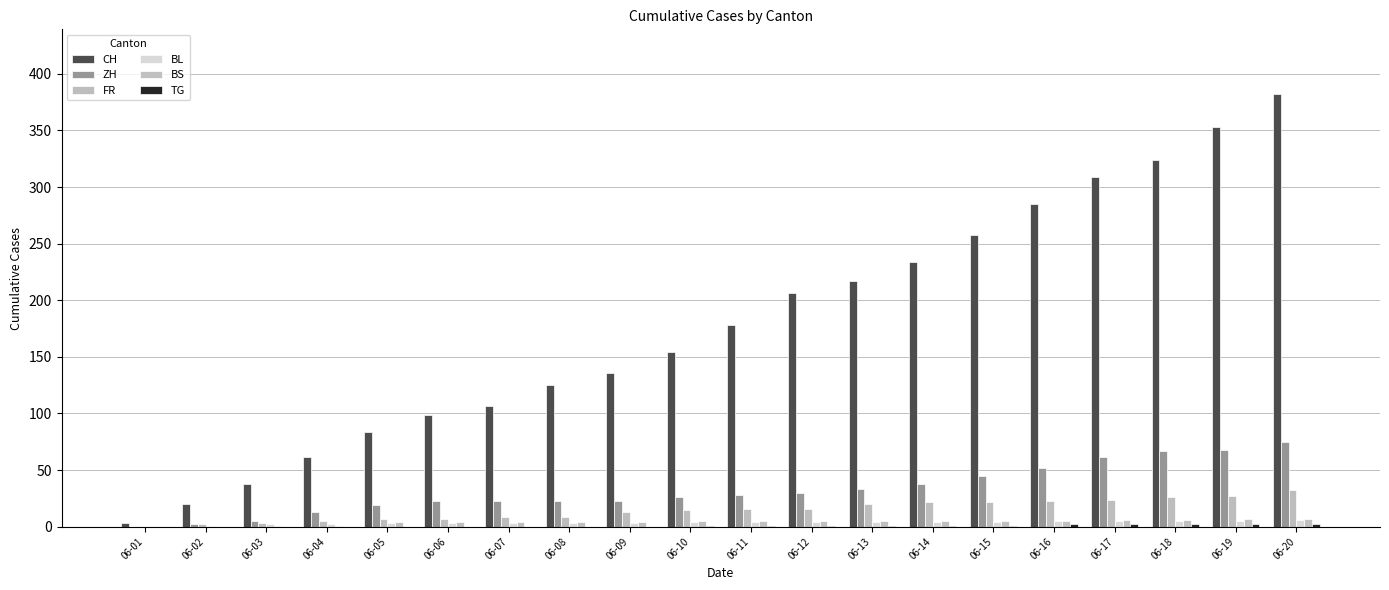

How many distinct data groups are displayed?

6